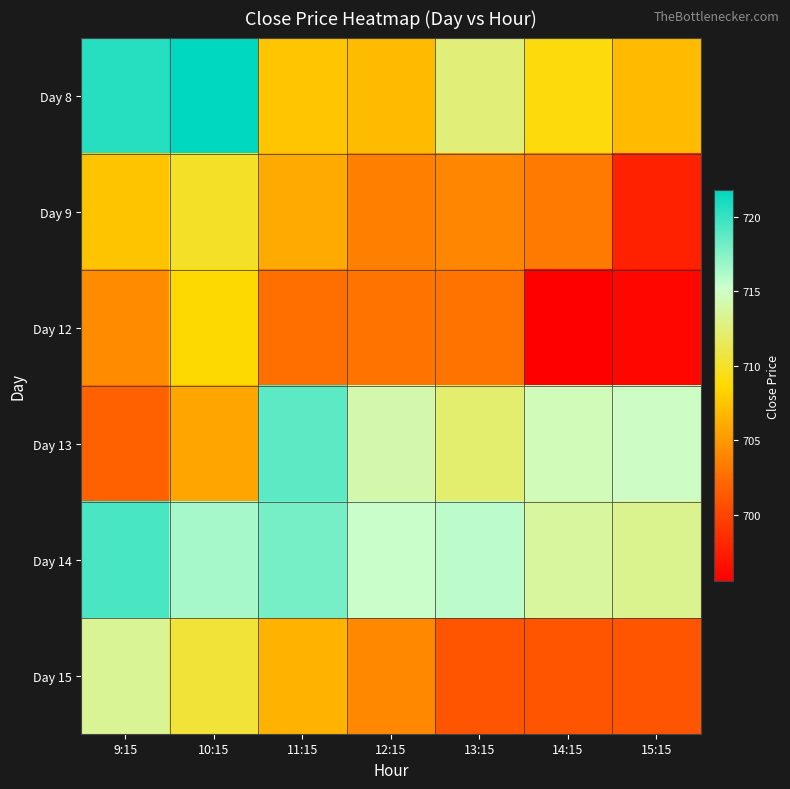

What is the total value across all series at 9:15?

4267.1